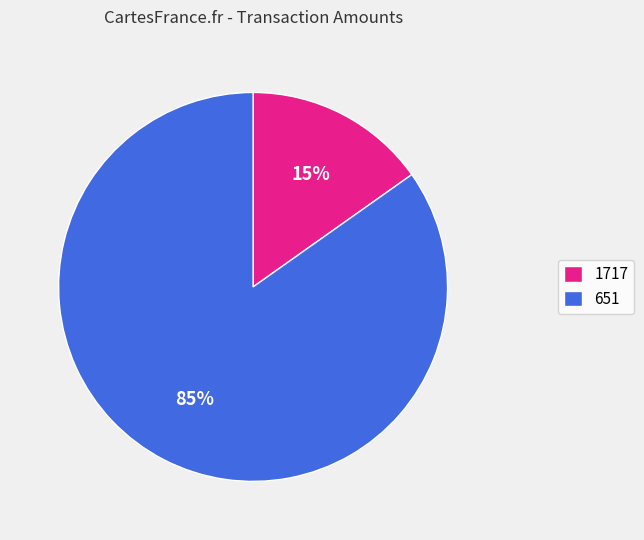

How many segments does this pie chart have?

2